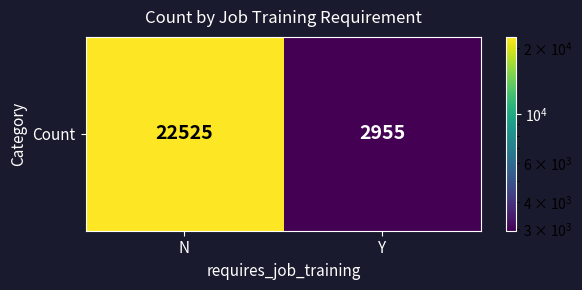

What is the sum of all values?

25480